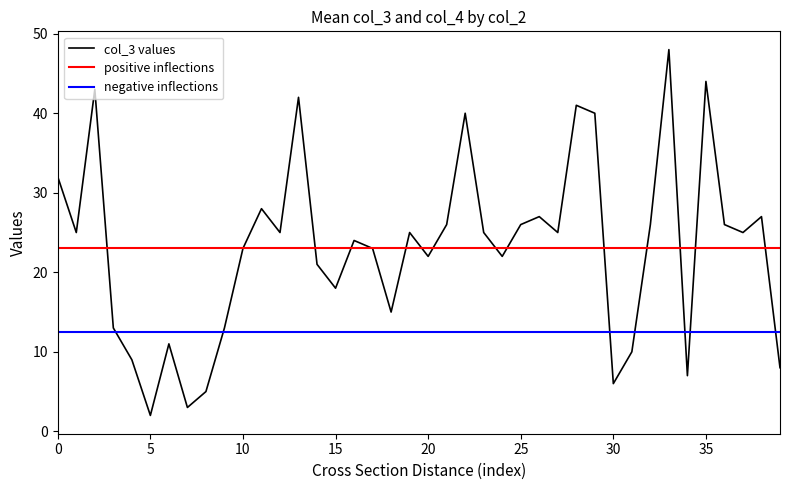

True or false: Mean col_4 and Mean col_3 intersect in this chart.

False